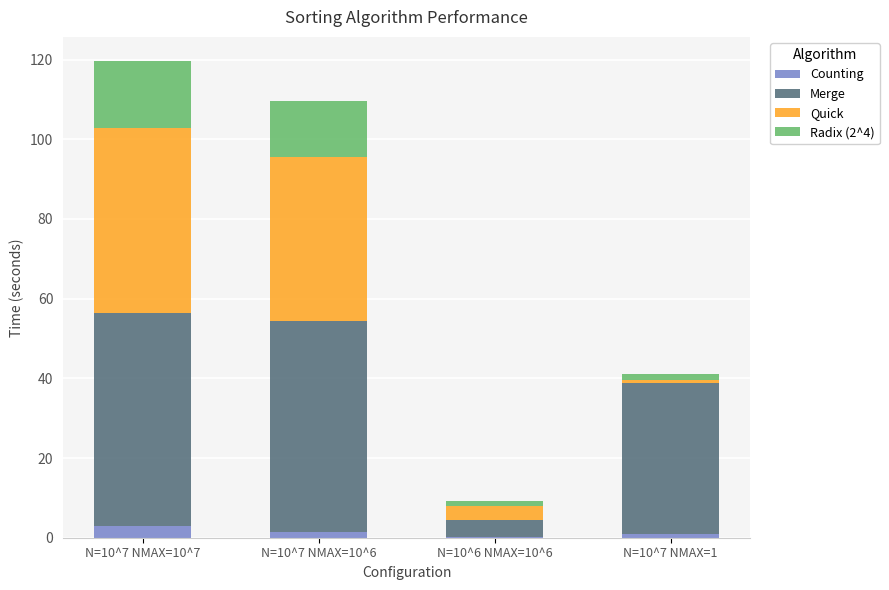

At which category is the sum across all series the highest?

N=10^7 NMAX=10^7